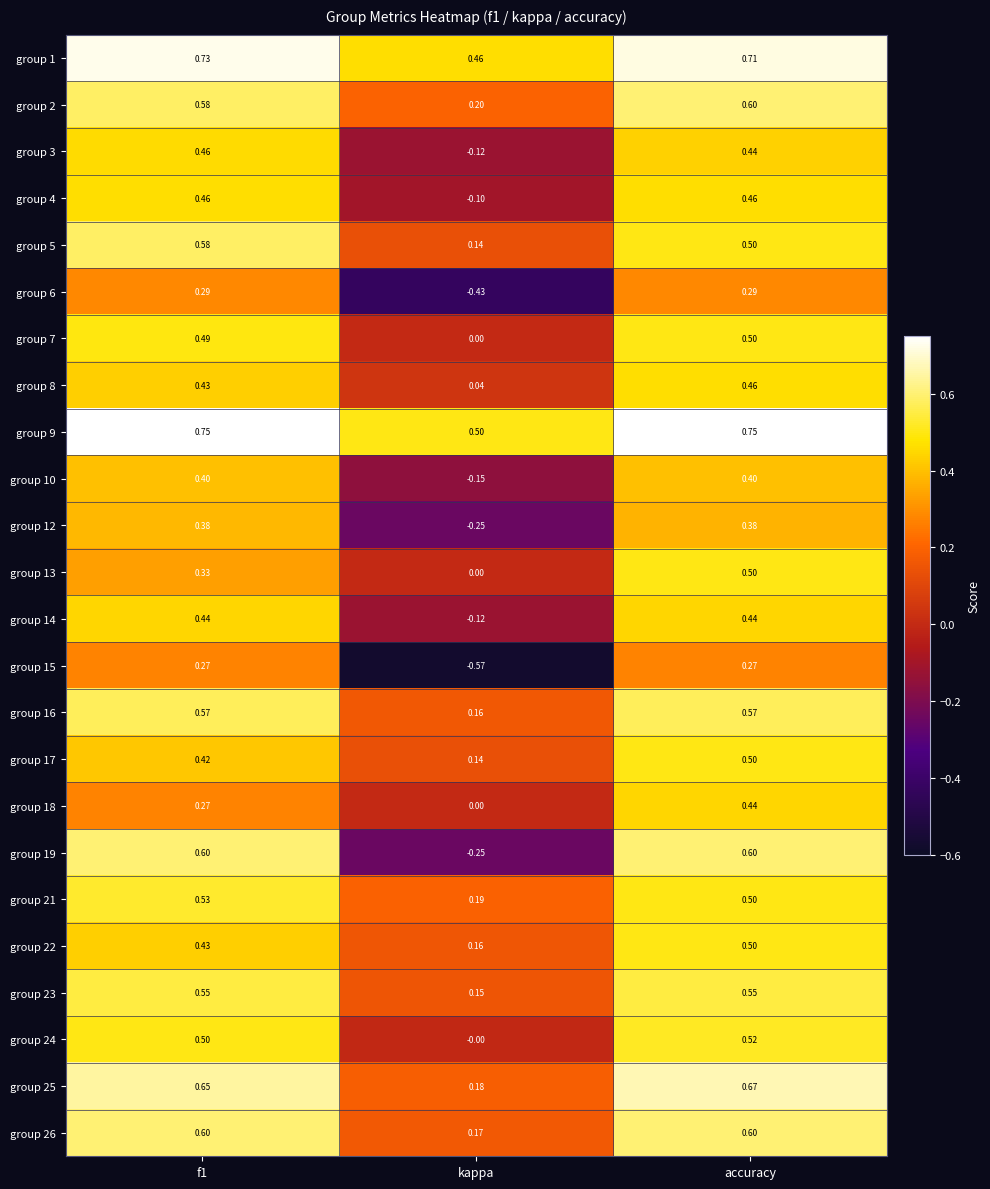

What is the total value across all series at accuracy?

12.2